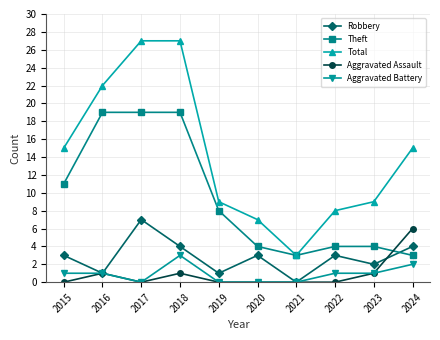

Rank the series by their maximum value, from highest to lowest.

Total, Theft, Robbery, Aggravated Assault, Aggravated Battery